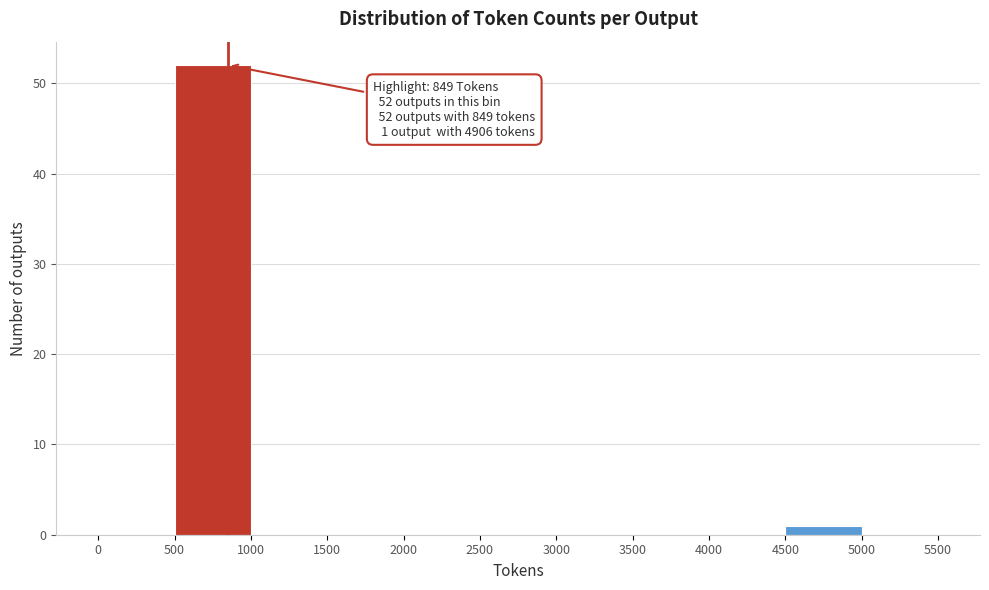

Which range on the x-axis has the tallest bar?

500 to 1000